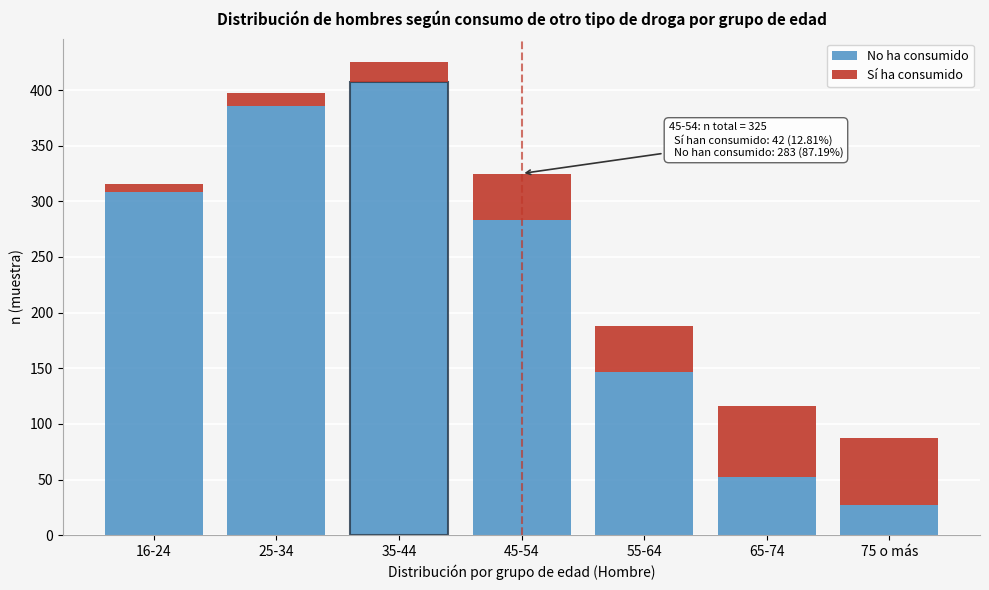

Reading right to left, what are the values for No ha consumido?

75 o más=27	65-74=52	55-64=147	45-54=283	35-44=407	25-34=386	16-24=308